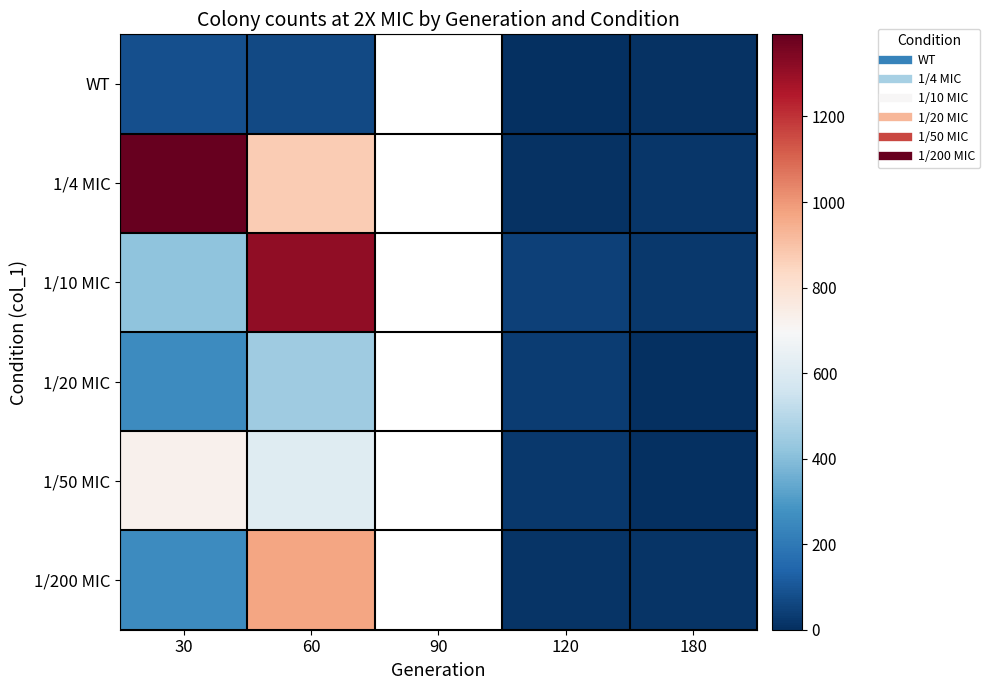

The WT series shows 14.6 at 180. True or false?

False